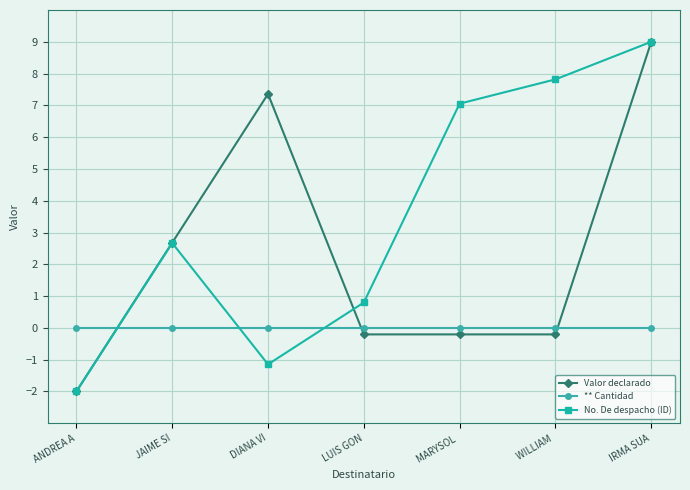

True or false: No. De despacho (ID) has a value of 12.1 at IRMA SUA.

False